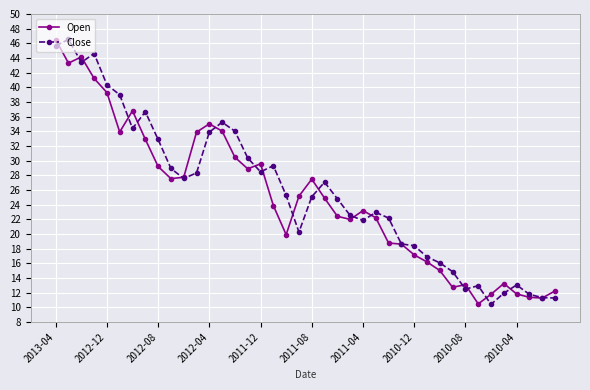

True or false: Open has more than 0 interior local peaks.

True